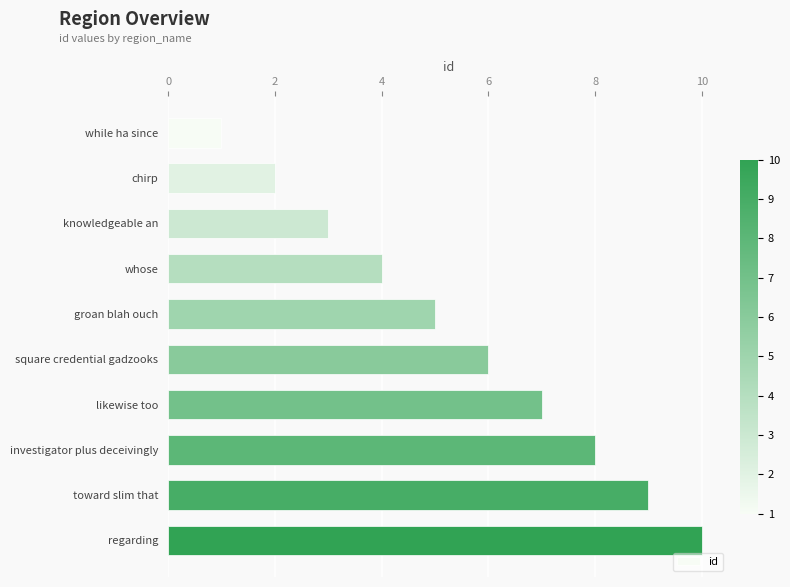

Count the number of data series in this chart.

1